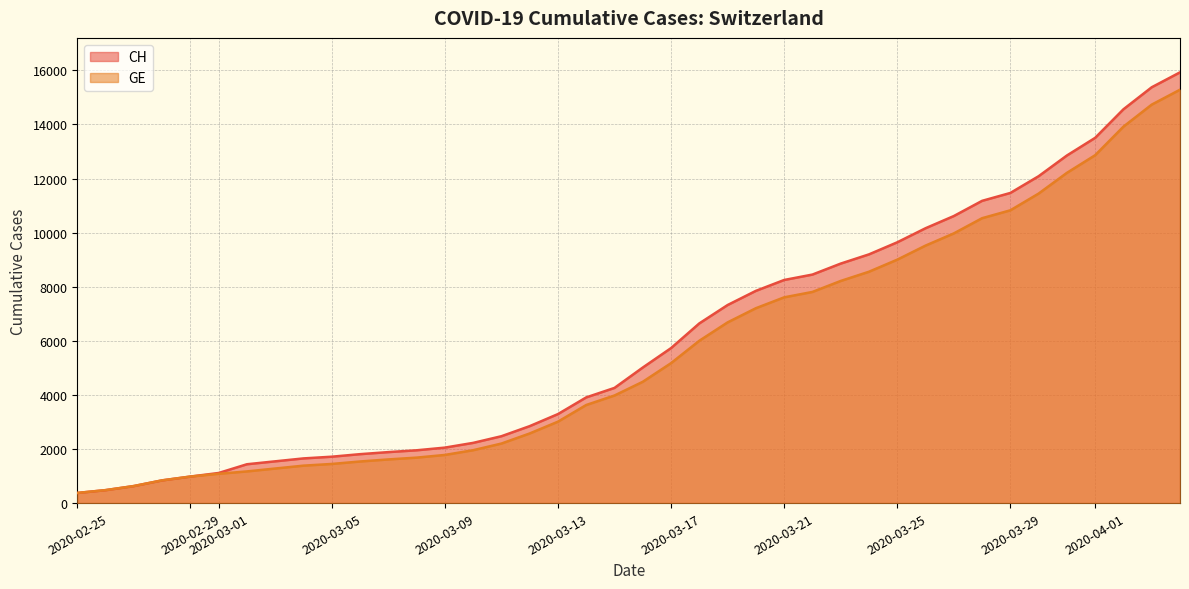

At which category is the sum across all series the highest?

2020-04-04